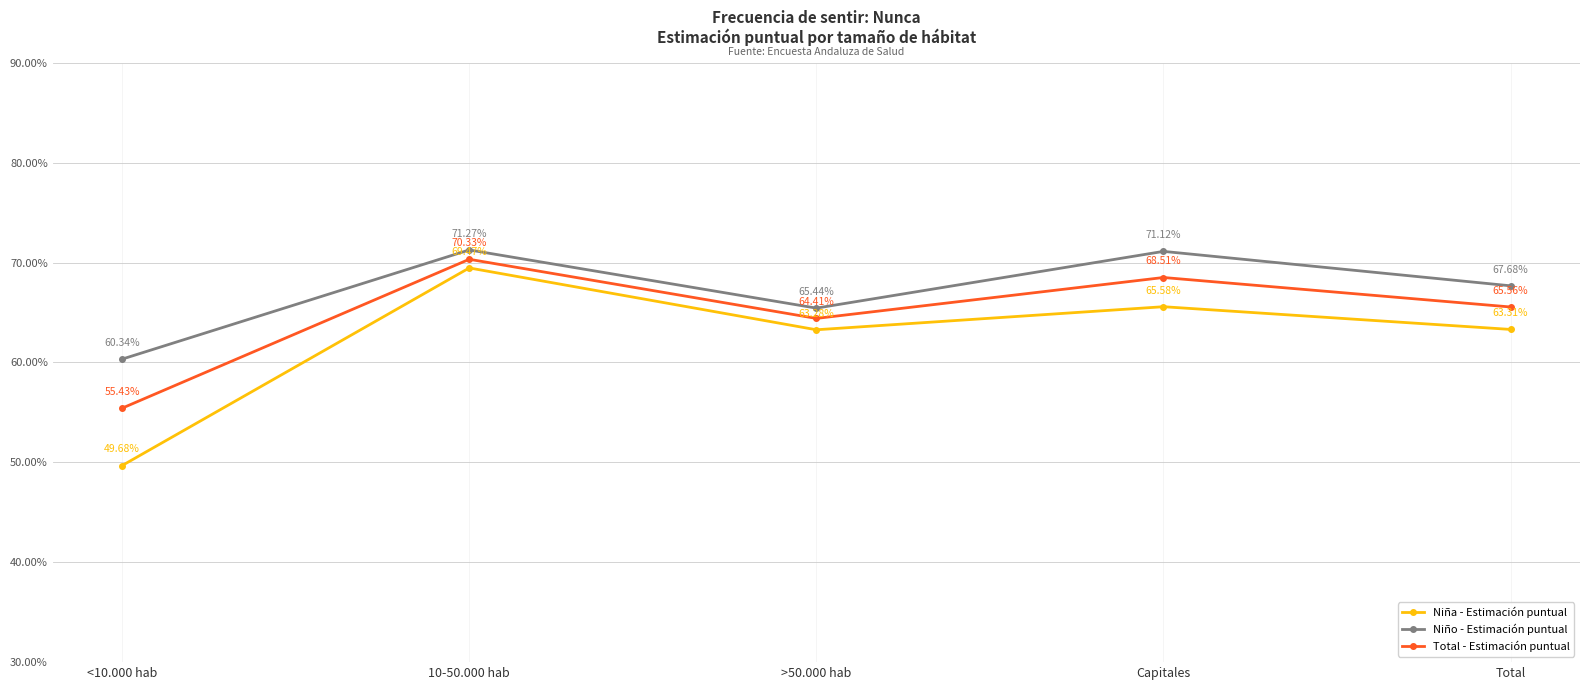

What are all the series names shown in the legend?

Niña - Estimación puntual, Niño - Estimación puntual, Total - Estimación puntual